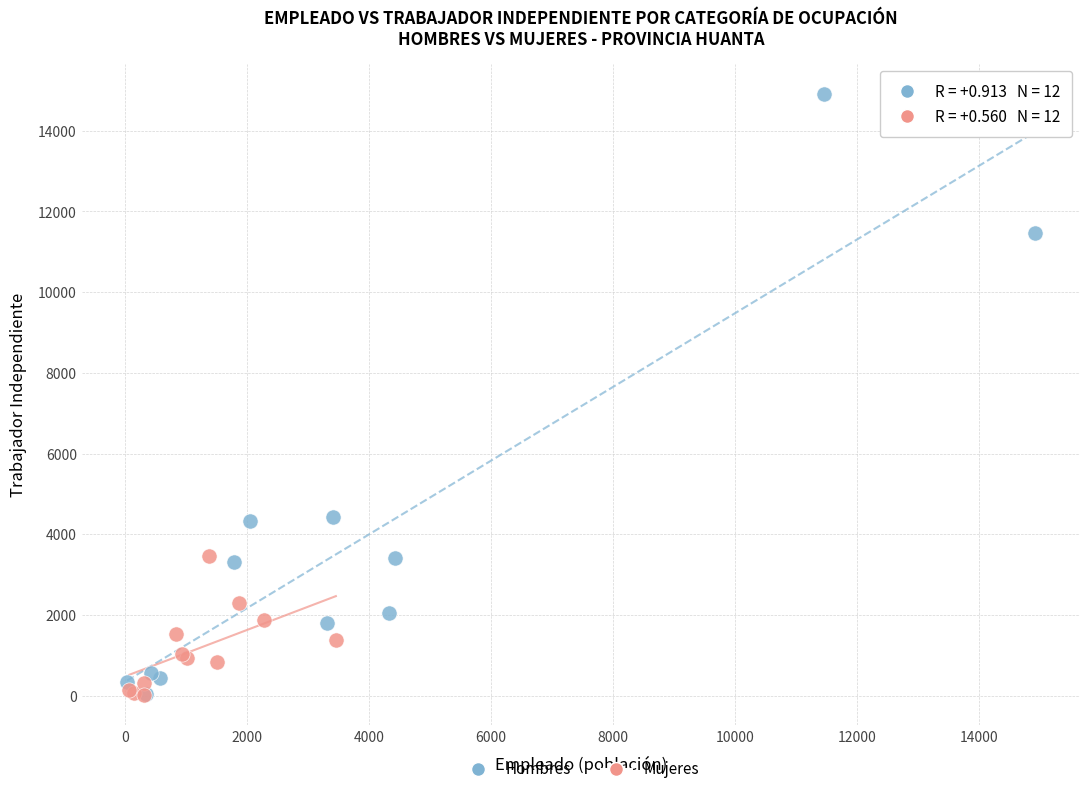

Which series contains the highest Y value?

Hombres